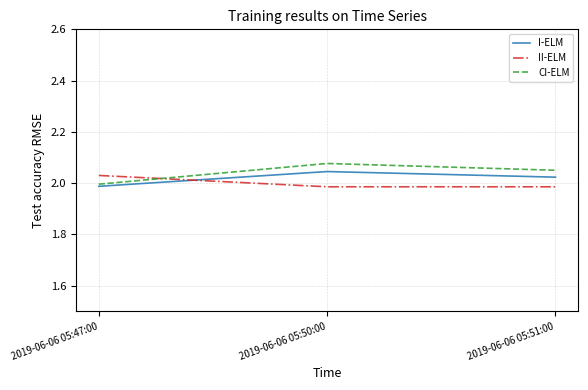

Which series has the largest total across all categories?

CI-ELM